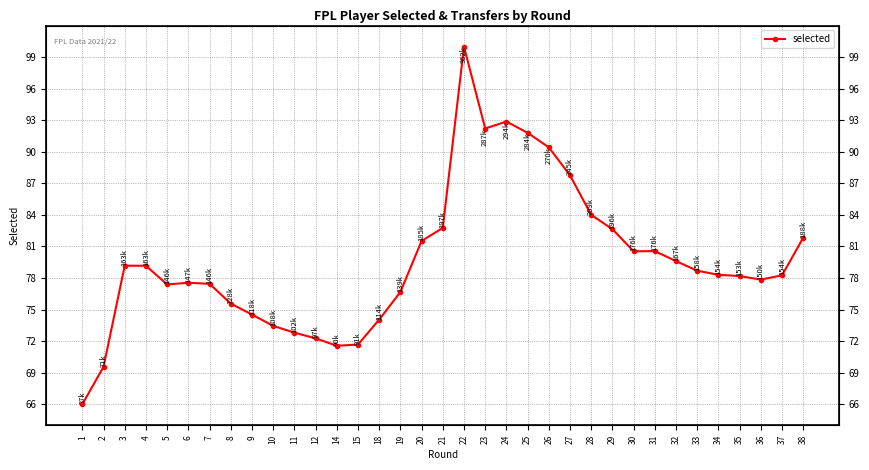

Where is the first local maximum?

3